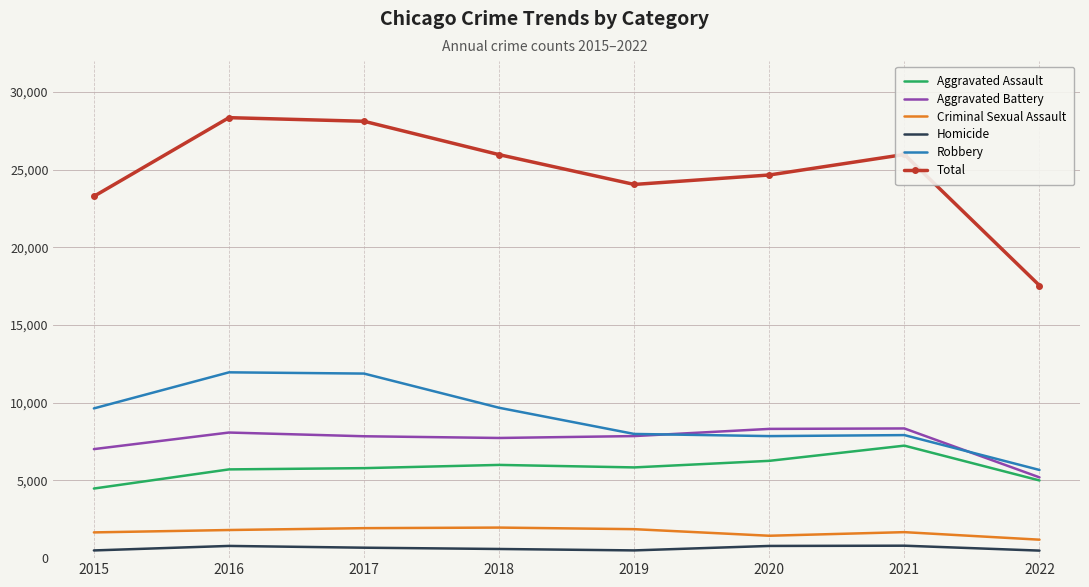

True or false: Aggravated Assault and Homicide cross at least once.

False